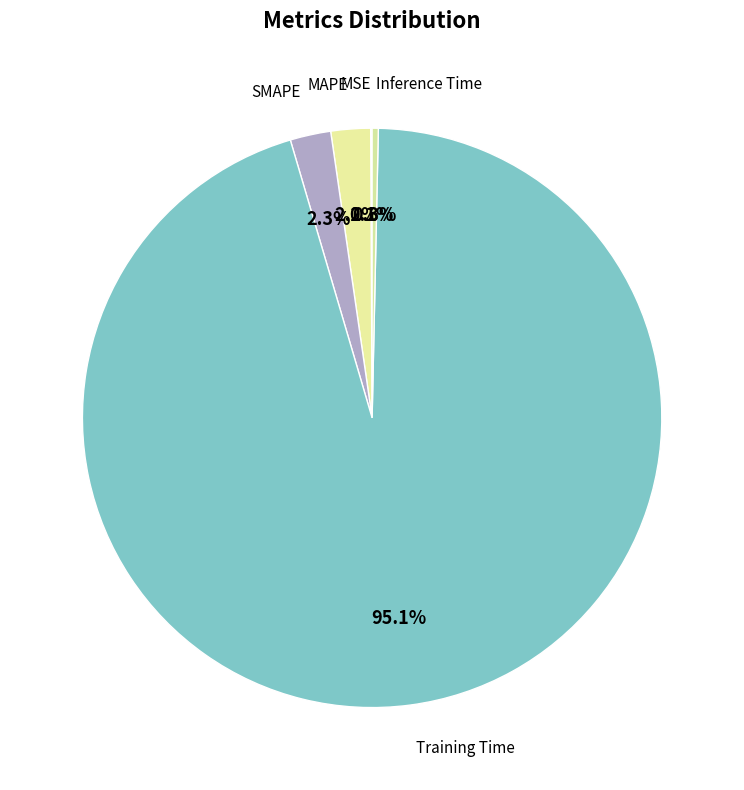

What is the smallest slice in the pie chart?

MSE